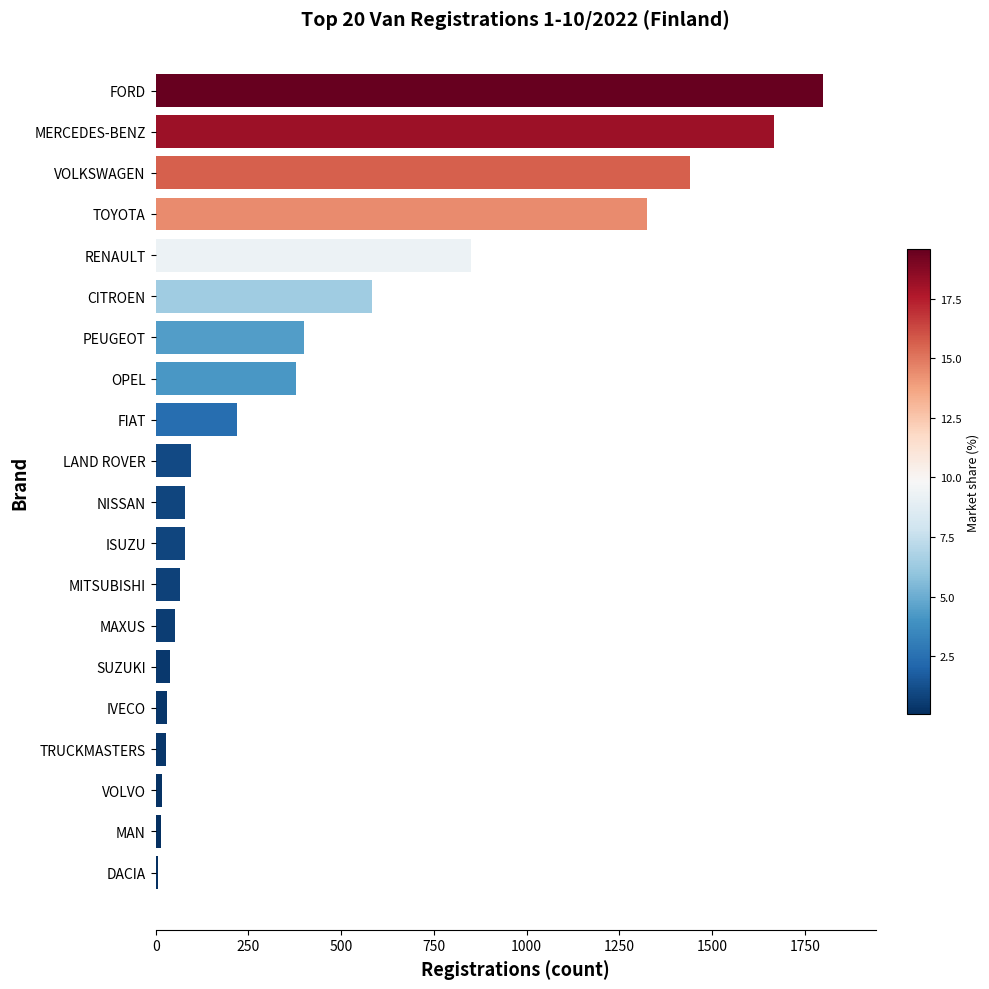

How many series are shown in this chart?

1